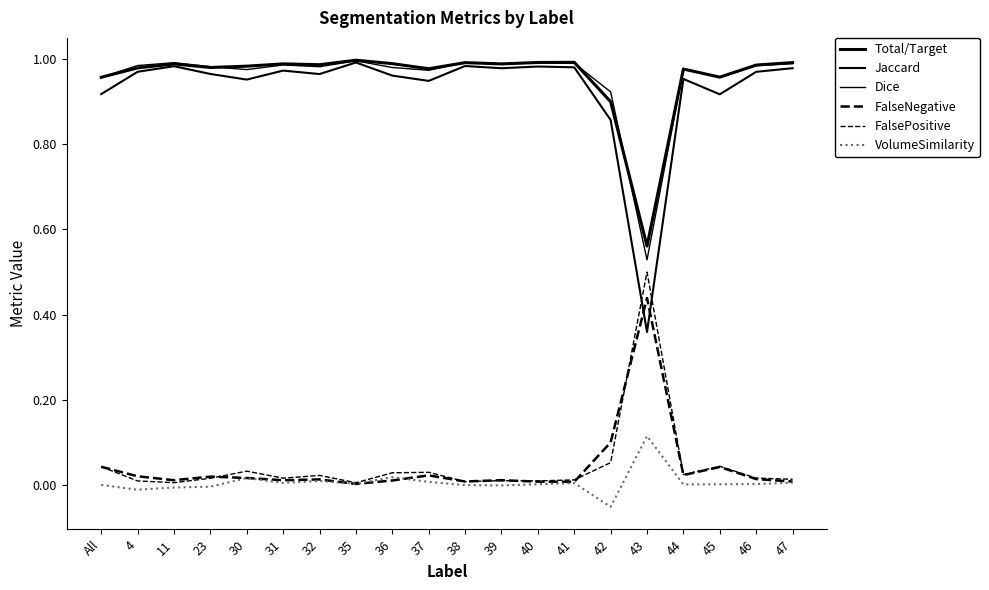

At which label is Jaccard closest to 0?

43